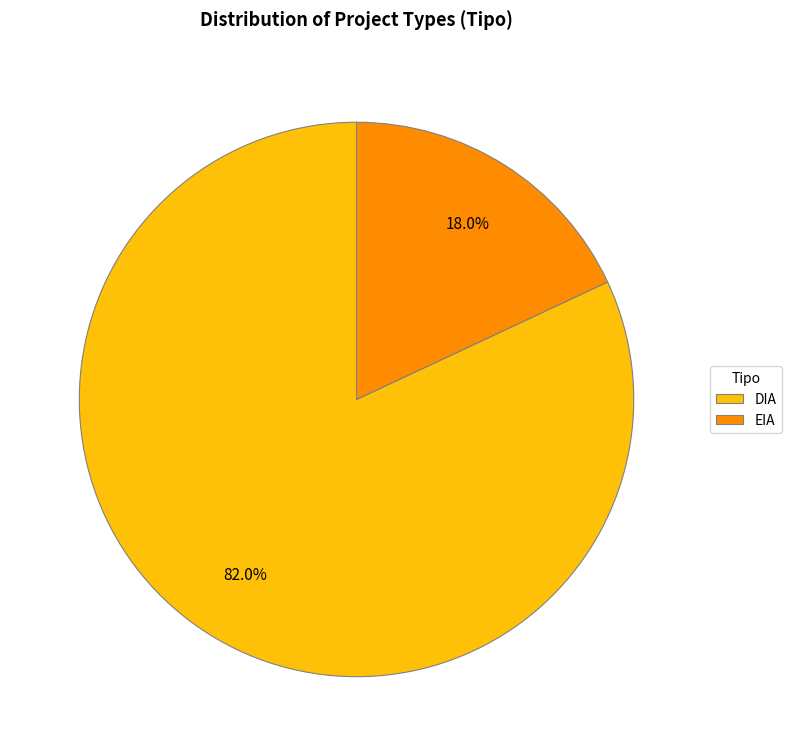

Is it true that DIA is 67% of the pie?

False